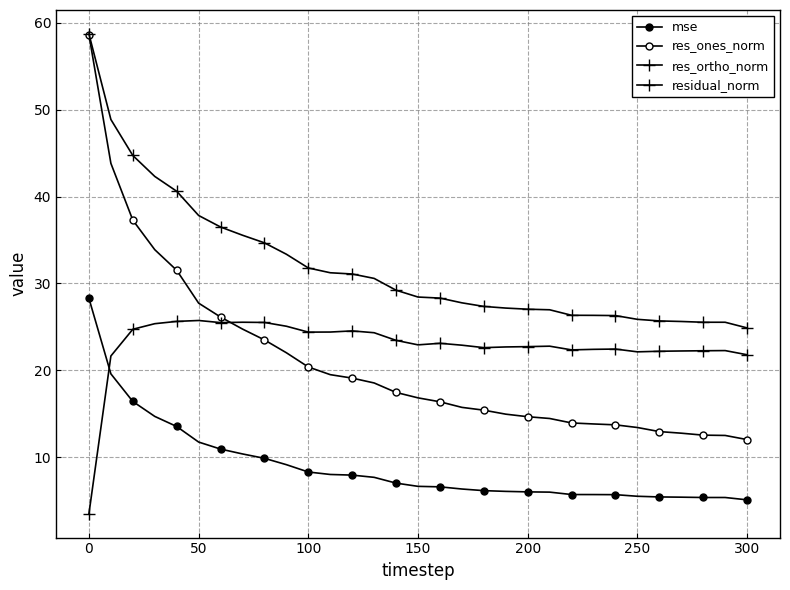

What is the sum of all res_ones_norm values?

649.9